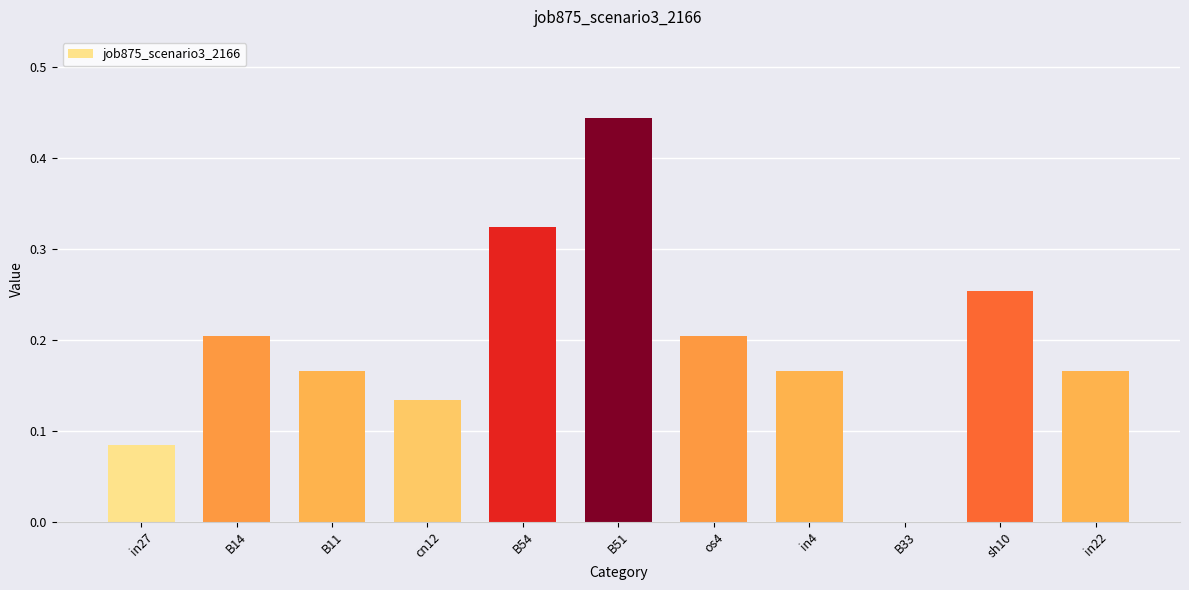

The chart shows a value of 0.2 at B54. True or false?

False